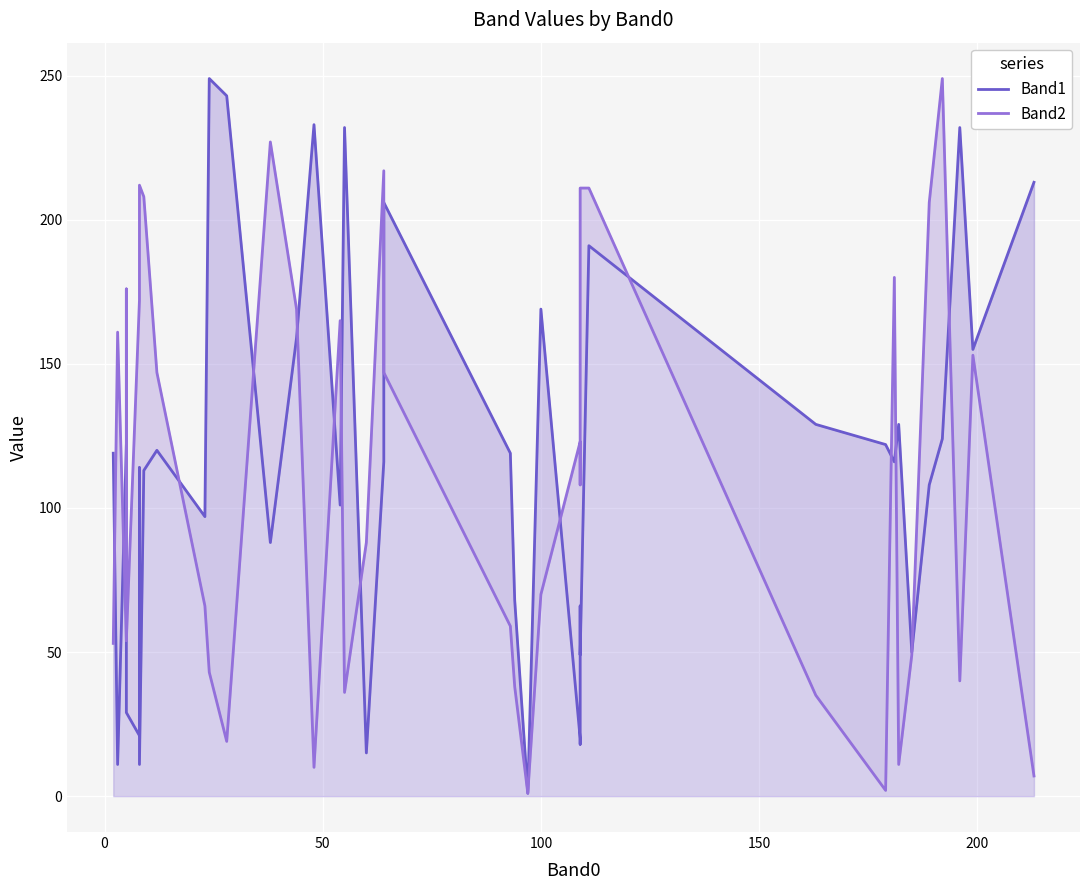

How many series are shown in this chart?

2